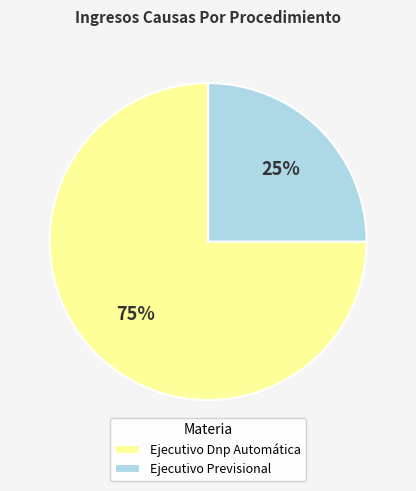

Does Ejecutivo Dnp Automática account for over 50% of the chart?

Yes